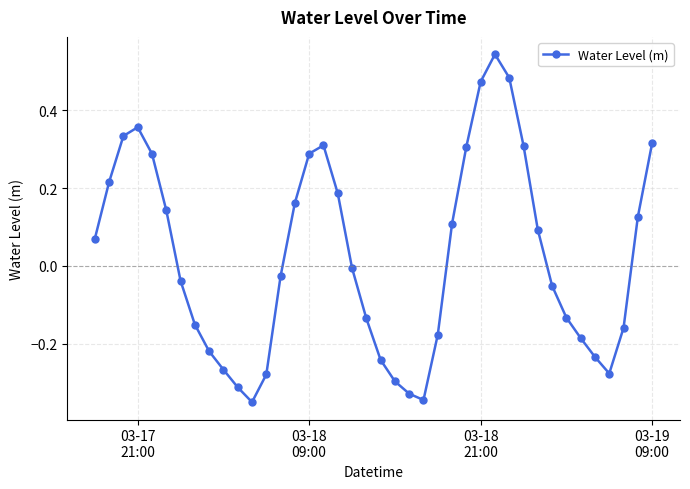

Count the number of data series in this chart.

1